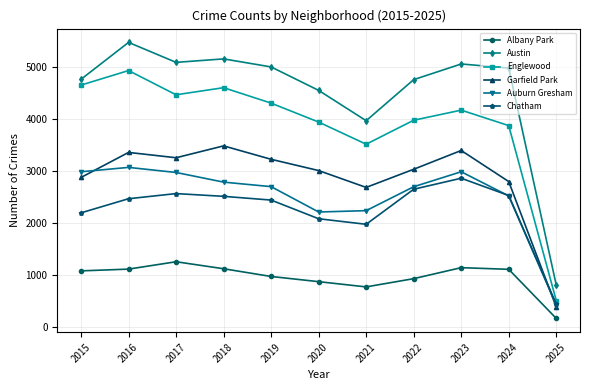

How many lines are shown in the chart?

6